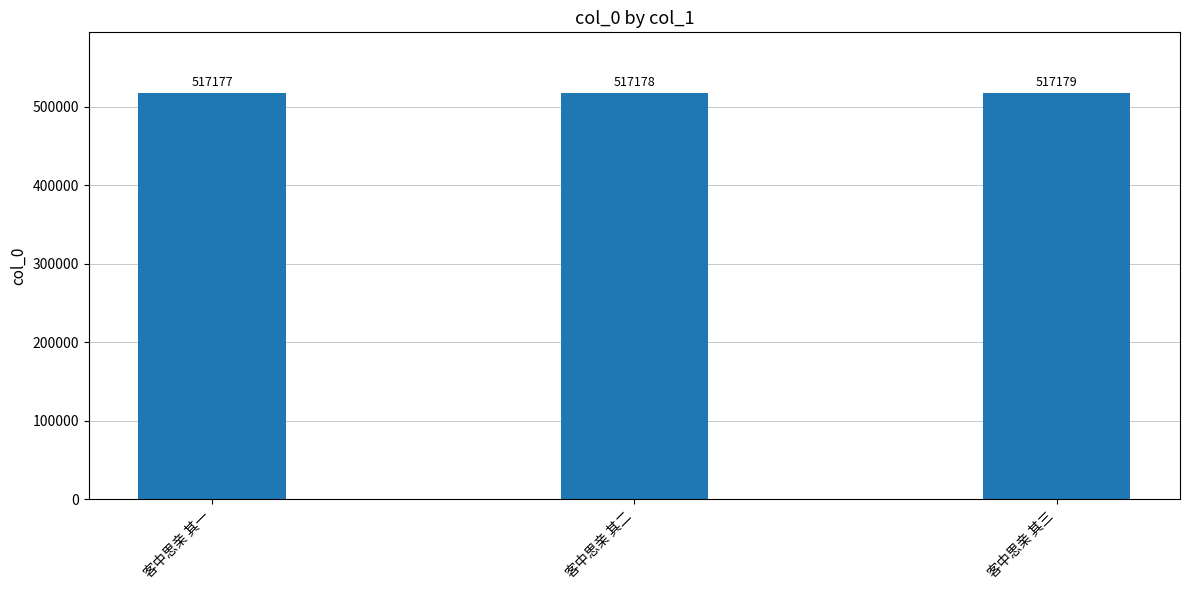

Reading left to right, what are all the values shown in this chart?

517177	517178	517179